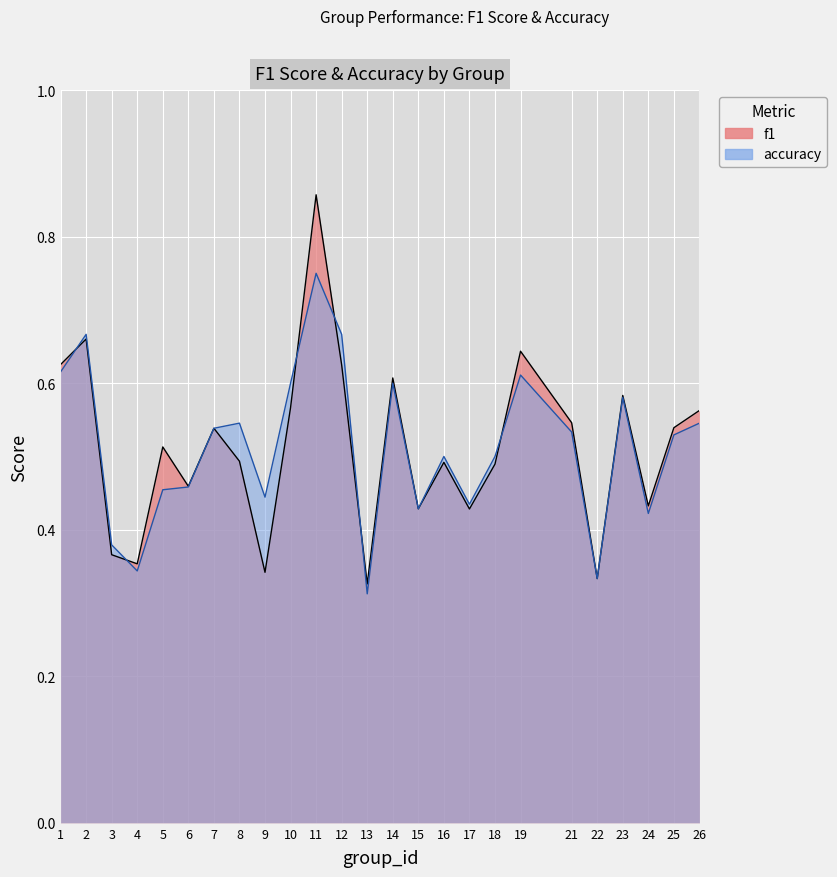

Between 17 and 26, which series saw the biggest shift?

f1